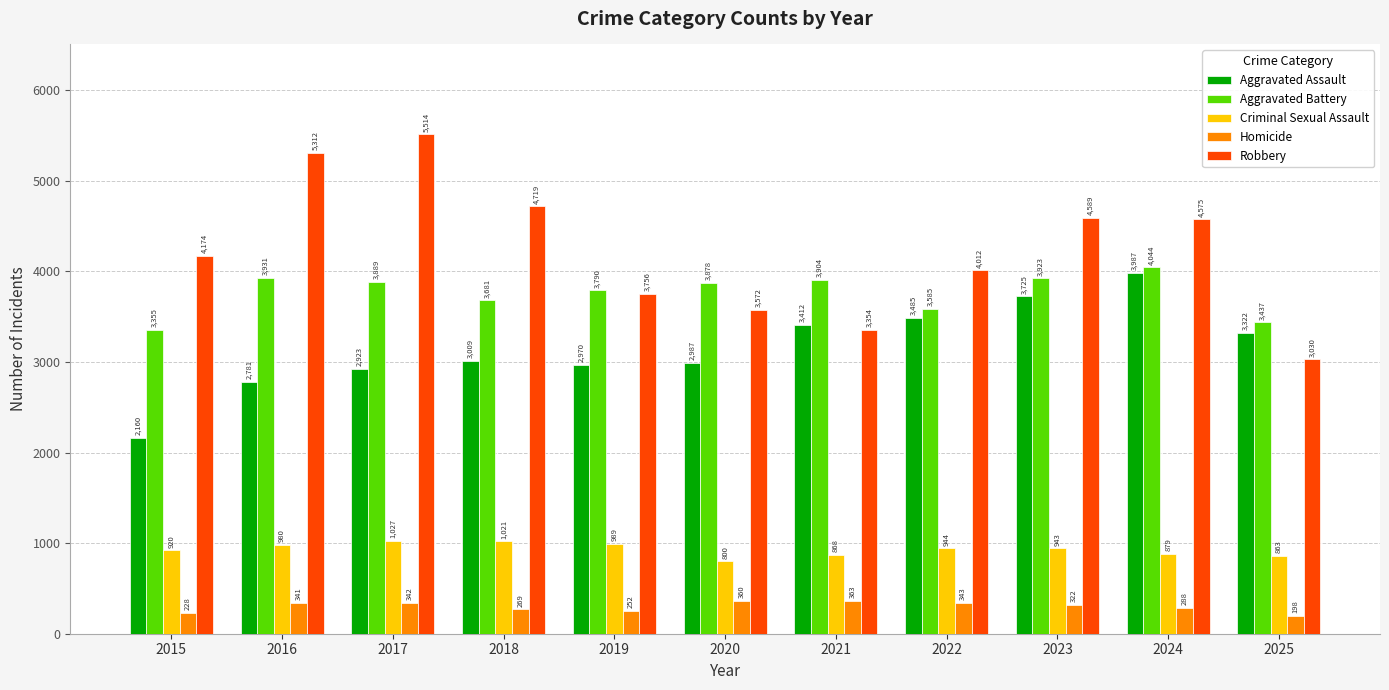

What is the difference between the maximum and minimum values in the Homicide series?

165